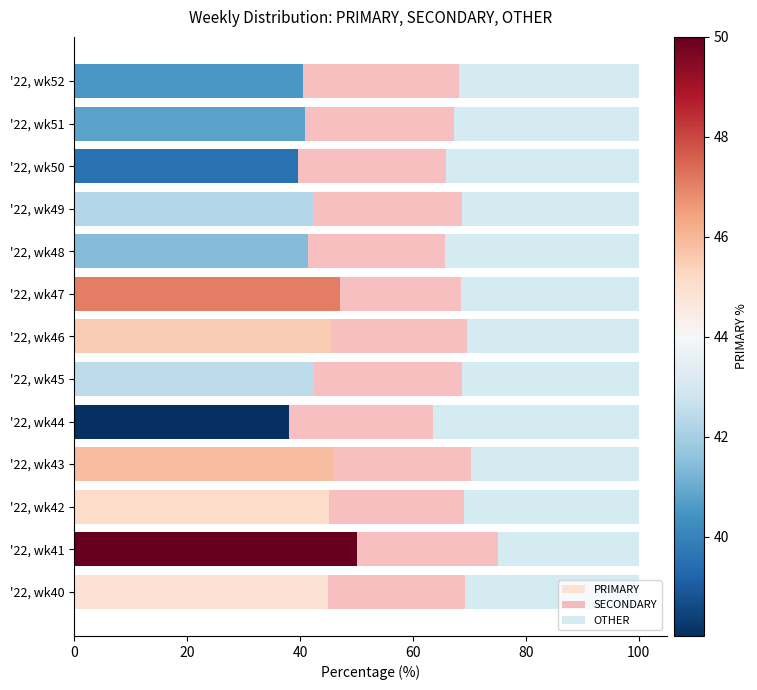

What is the total value across all series at '22, wk45?

100.0